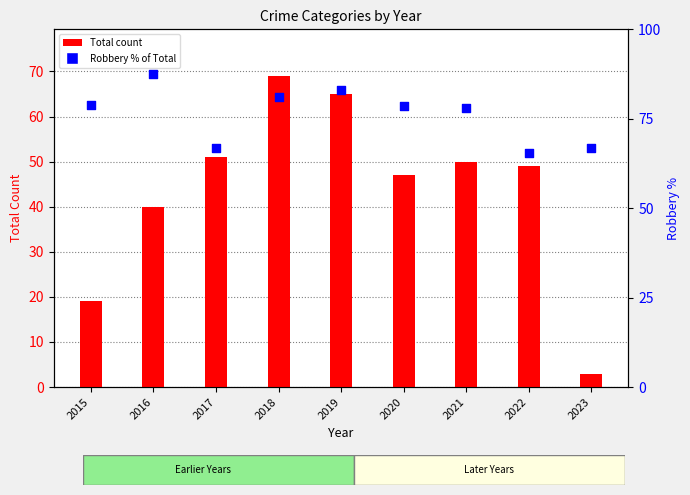

Which series has the largest total across all categories?

Robbery % of Total